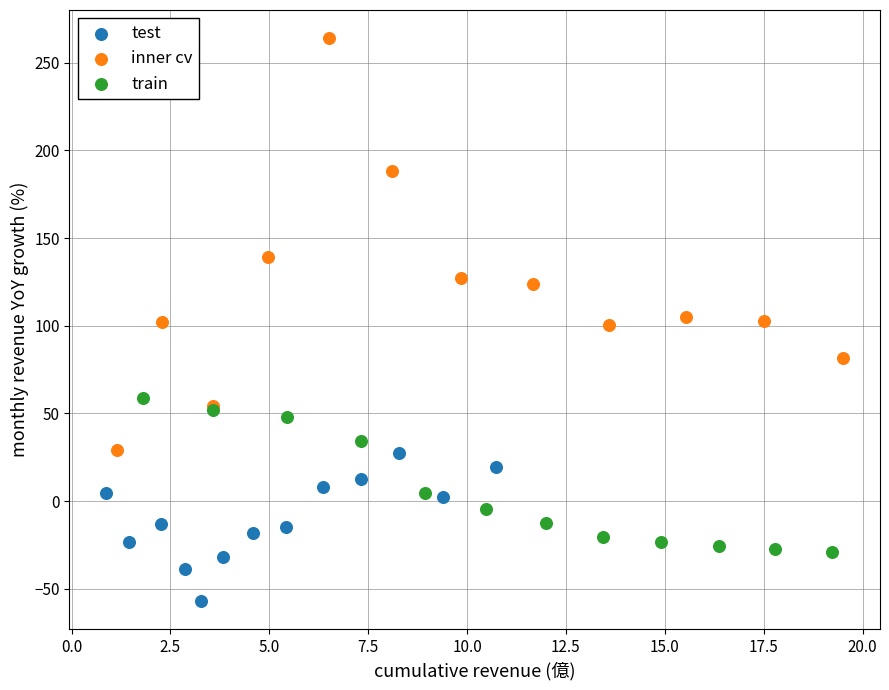

Which series contains the lowest Y value?

test